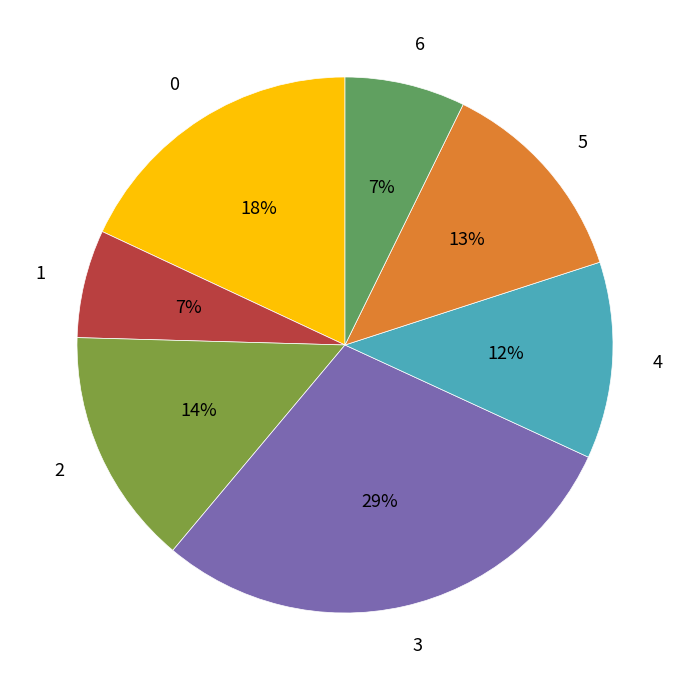

Is it true that 6 is 7% of the pie?

True